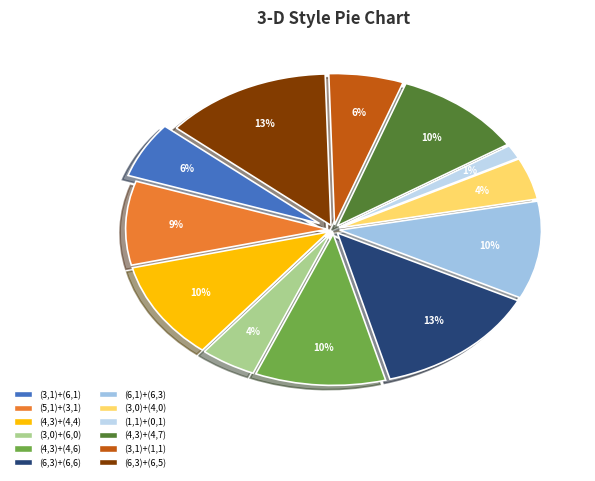

Is there a majority slice in this chart?

No